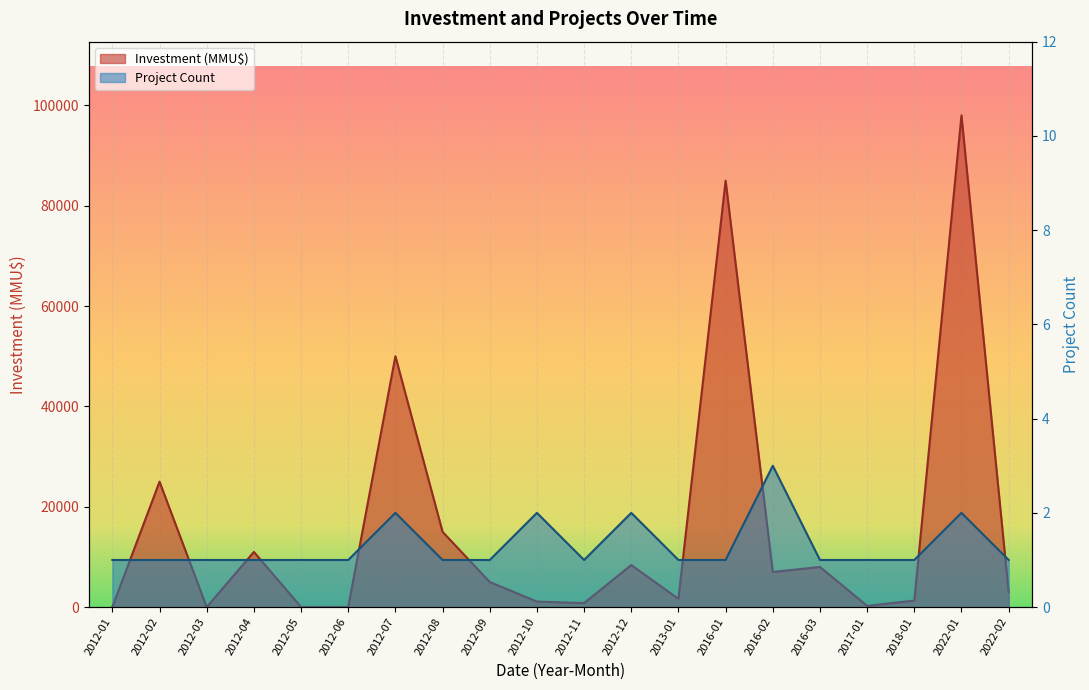

What is the difference between the maximum and minimum values in the Investment (MMU$) series?

98000